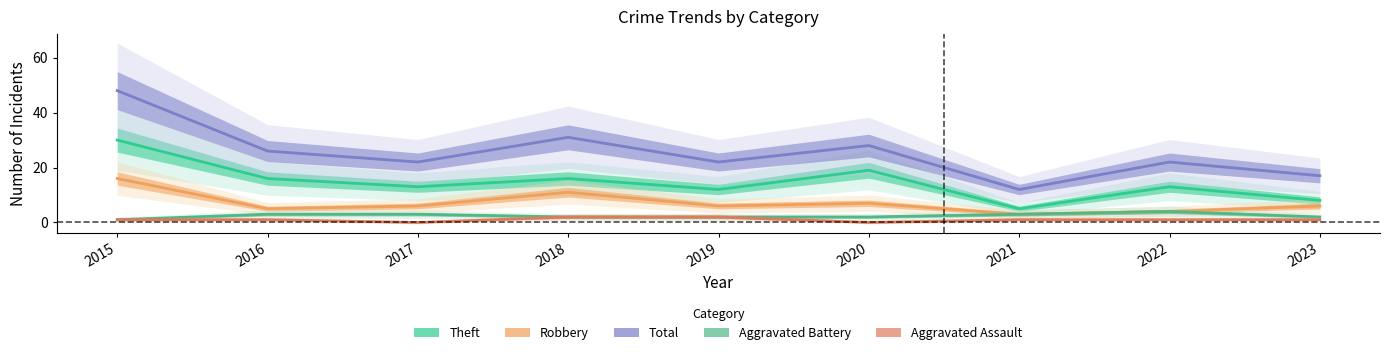

Reading left to right, extract all data points from this chart.

Theft: 30	16	13	16	12	19	5	13	8
Robbery: 16	5	6	11	6	7	3	4	6
Total: 48	26	22	31	22	28	12	22	17
Aggravated Battery: 1	3	3	2	2	2	3	4	2
Aggravated Assault: 1	1	0	2	2	0	1	1	1